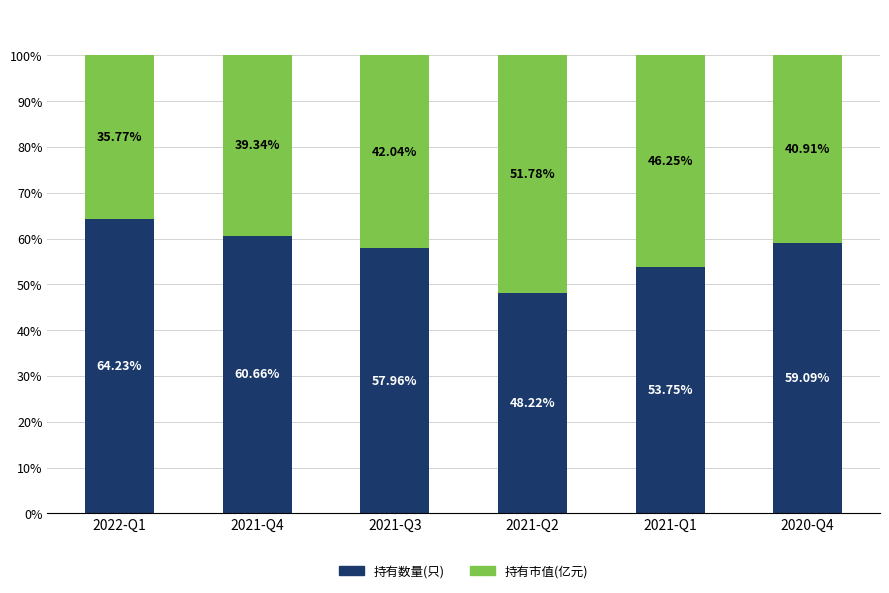

List the labels in order of 持有数量(只) value, largest first.

2022-Q1, 2021-Q4, 2020-Q4, 2021-Q3, 2021-Q1, 2021-Q2